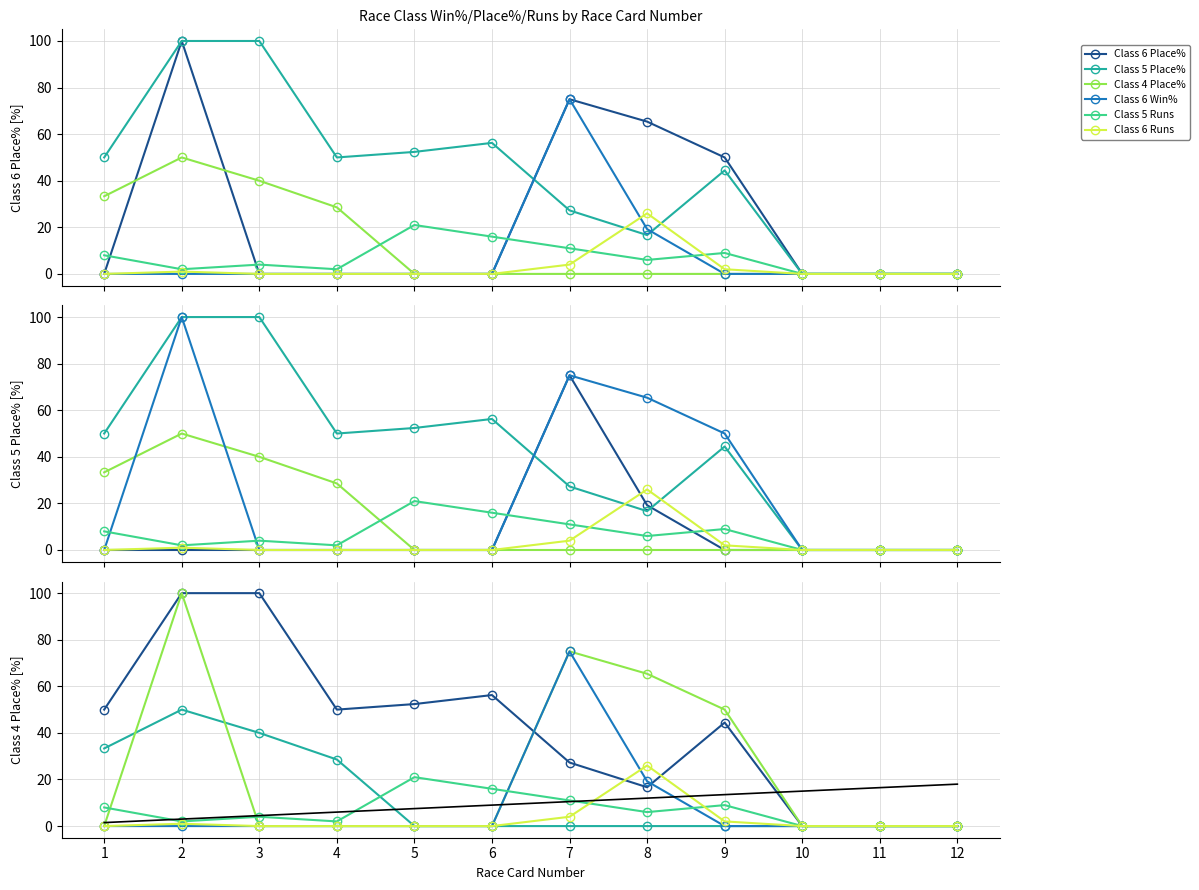

At which label does Class 5 Runs reach its peak?

5